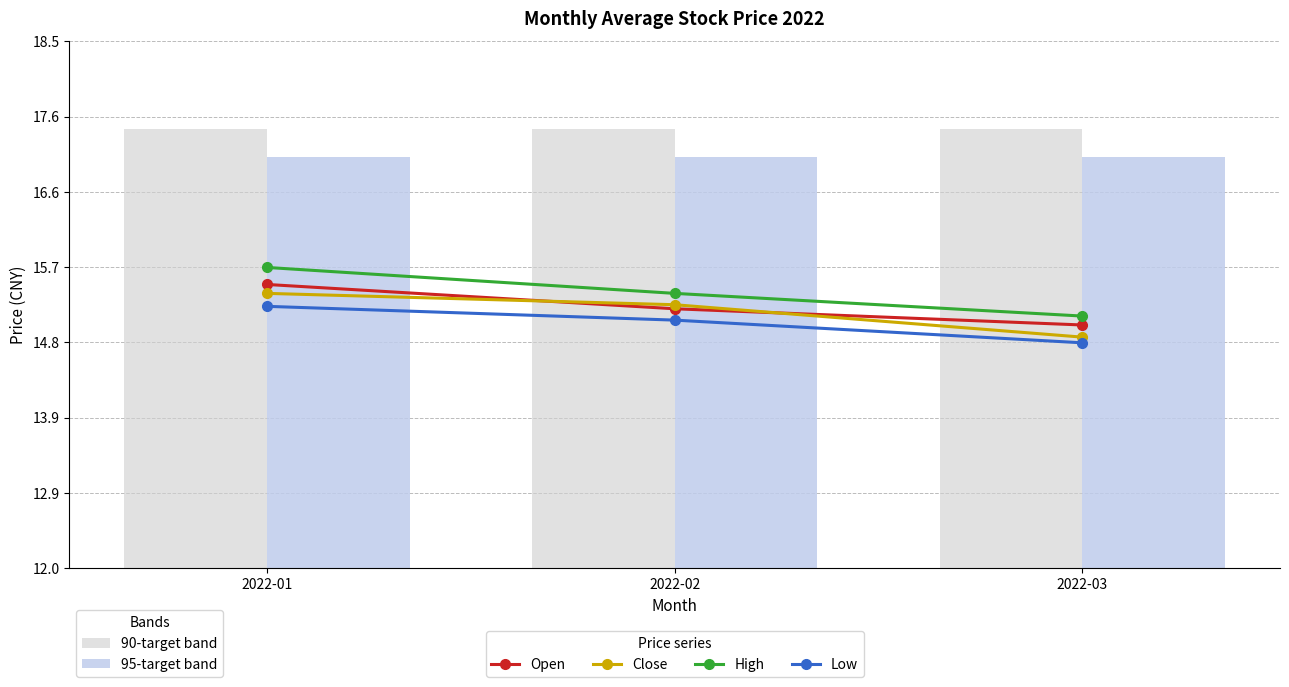

Which series has the largest total across all categories?

High